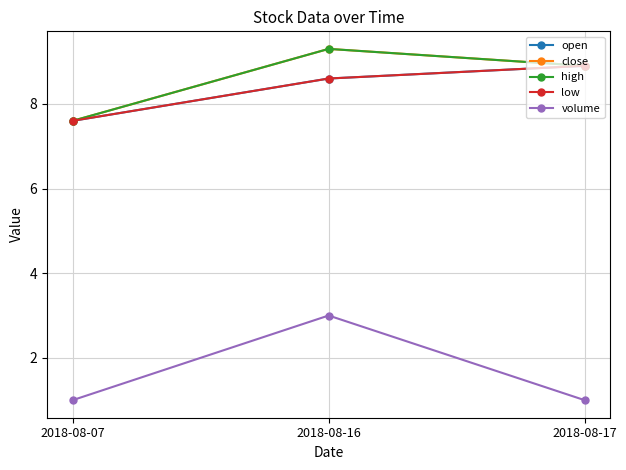

How many lines are shown in the chart?

5